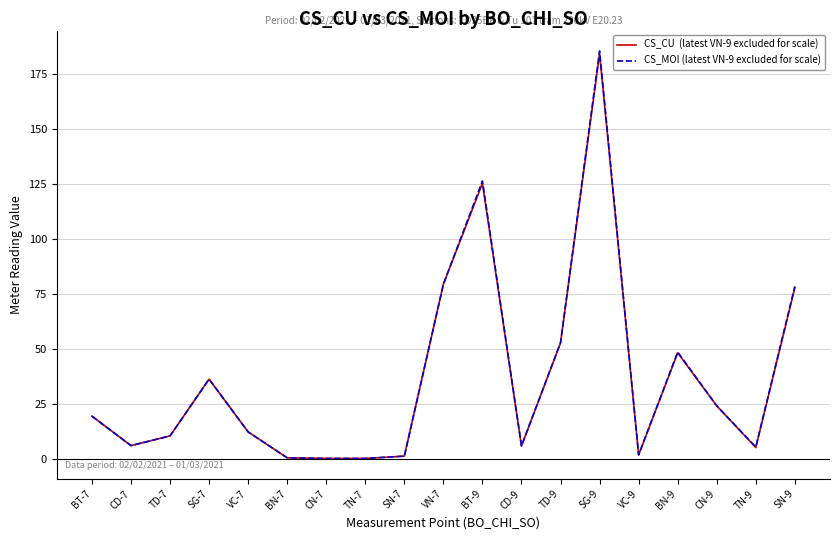

Does the chart display data point markers on the line(s)?

No